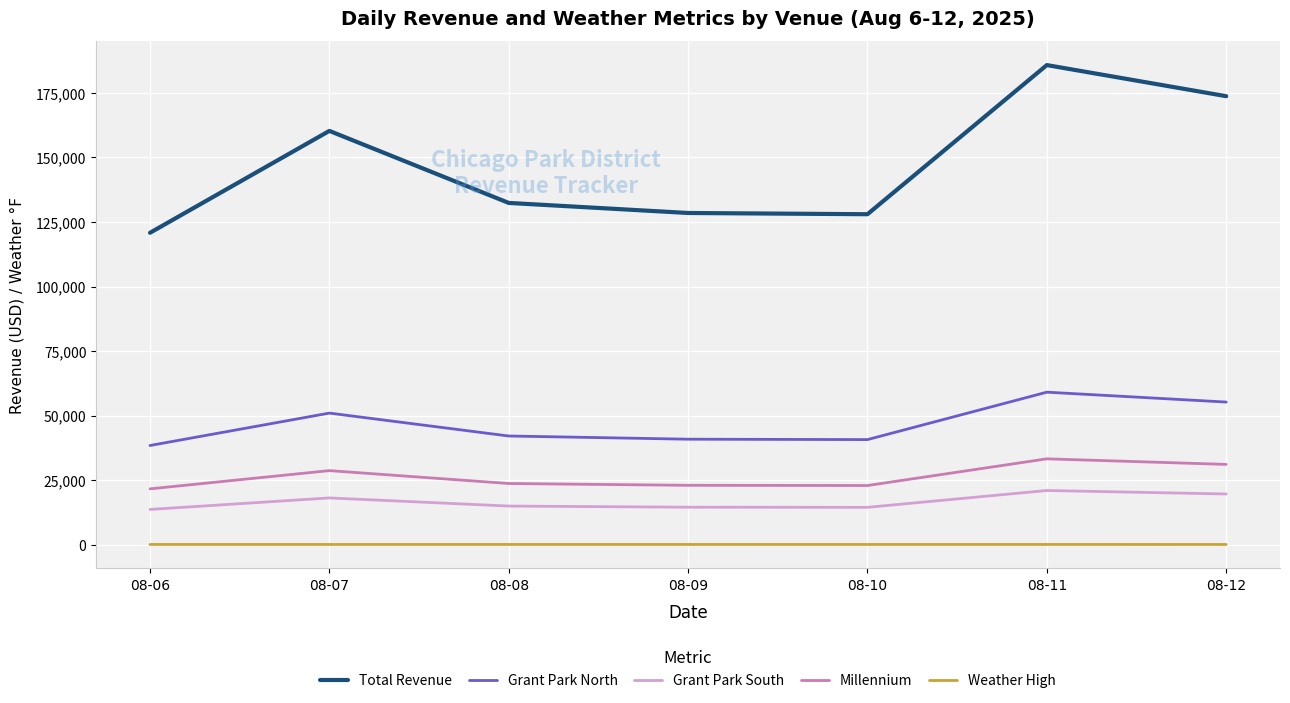

Is it true that Millennium equals 39770.5 at 08-07?

False